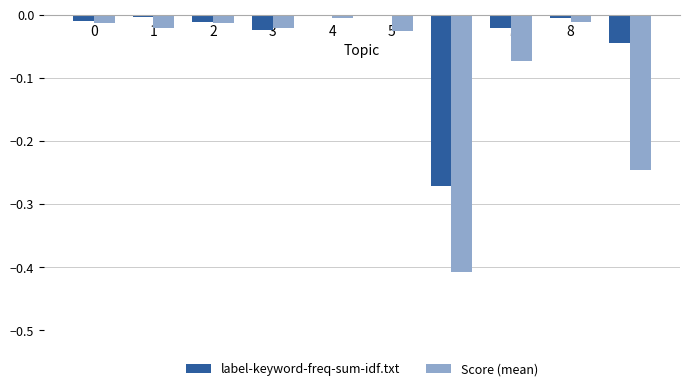

What is the difference between the Score (mean) values at 6 and 2?

0.4